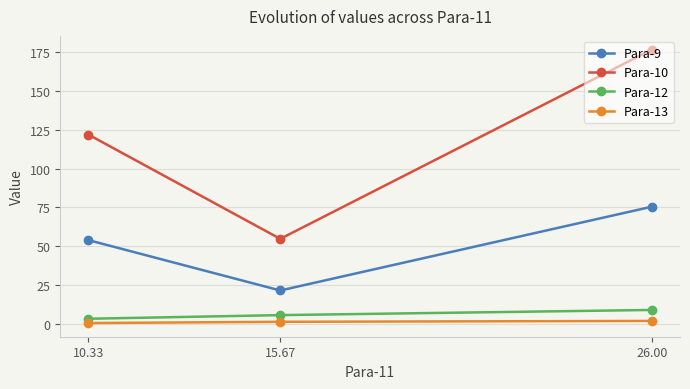

What is the label of the 2nd point from the right?

15.67